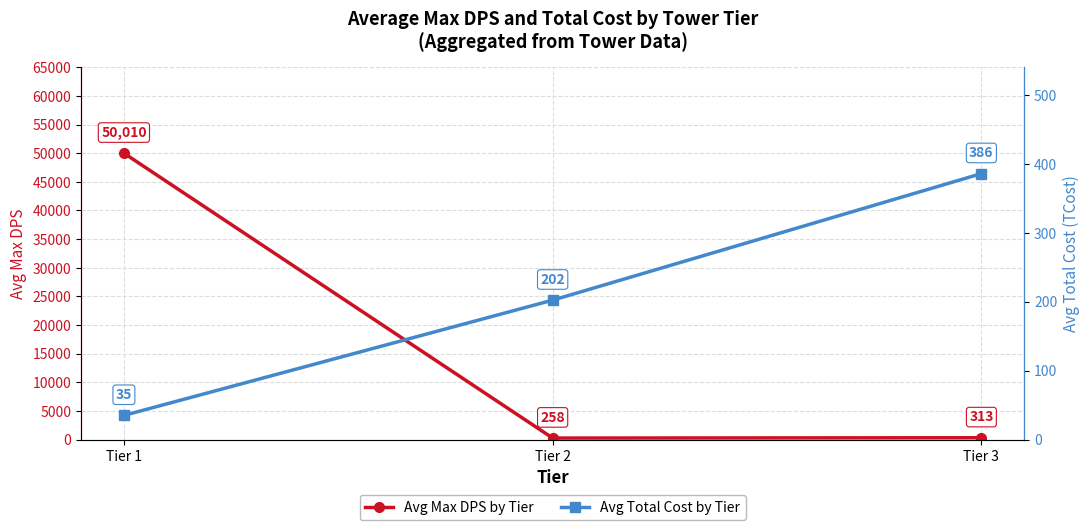

What is the smallest value displayed?

35.0